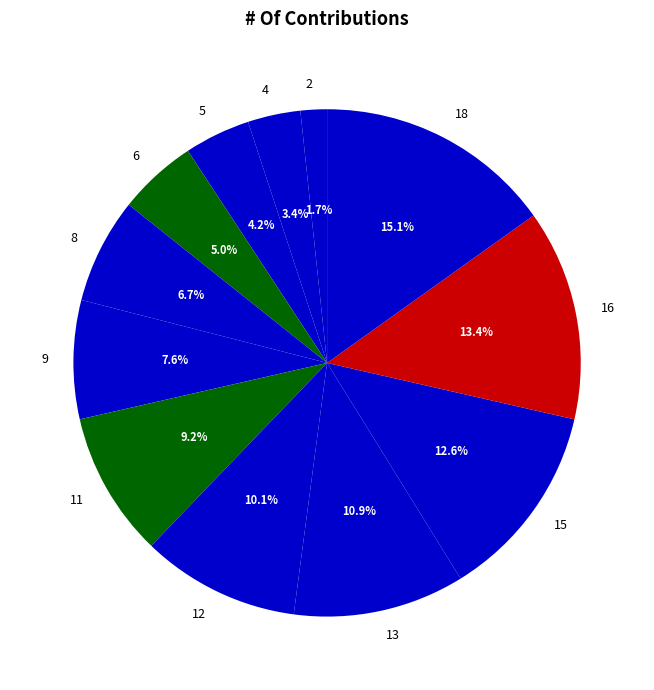

To the nearest percent, what portion does 4 represent?

3%